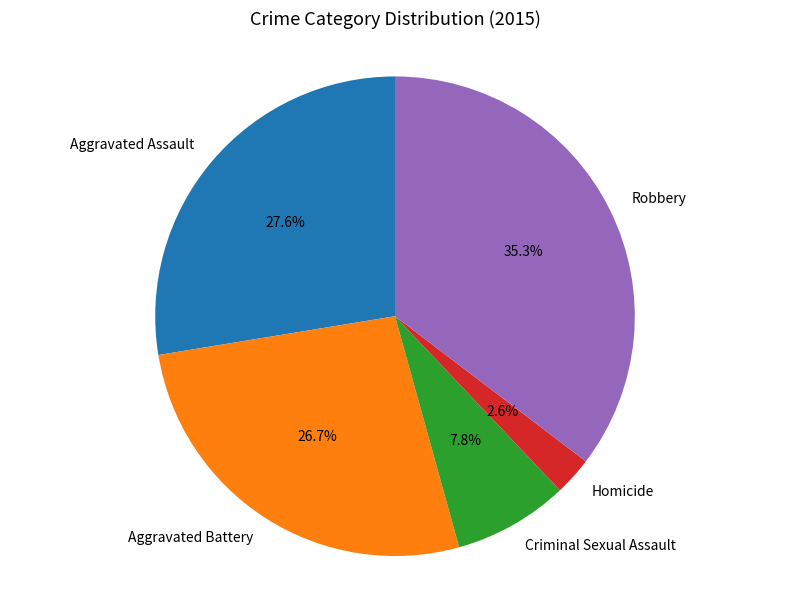

How many slices are in this pie chart?

5